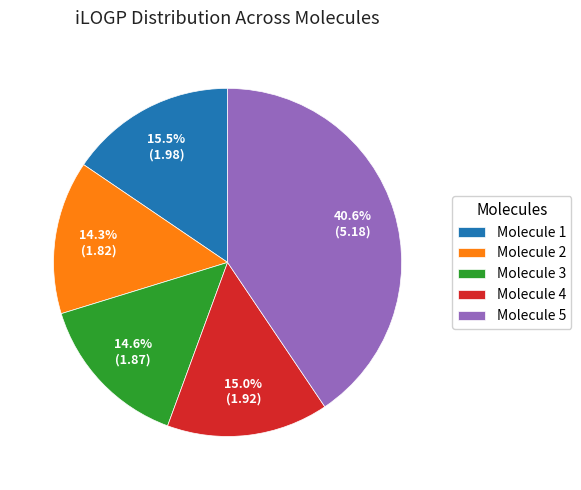

True or false: Molecule 1 accounts for 24% of the total.

False